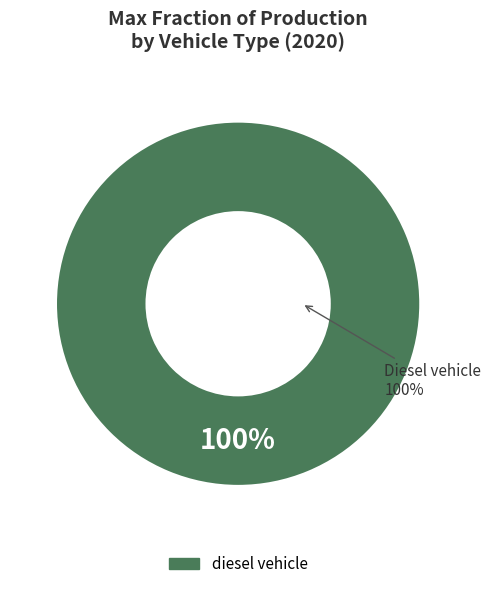

The battery electric vehicle slice represents 7% of the pie. True or false?

False